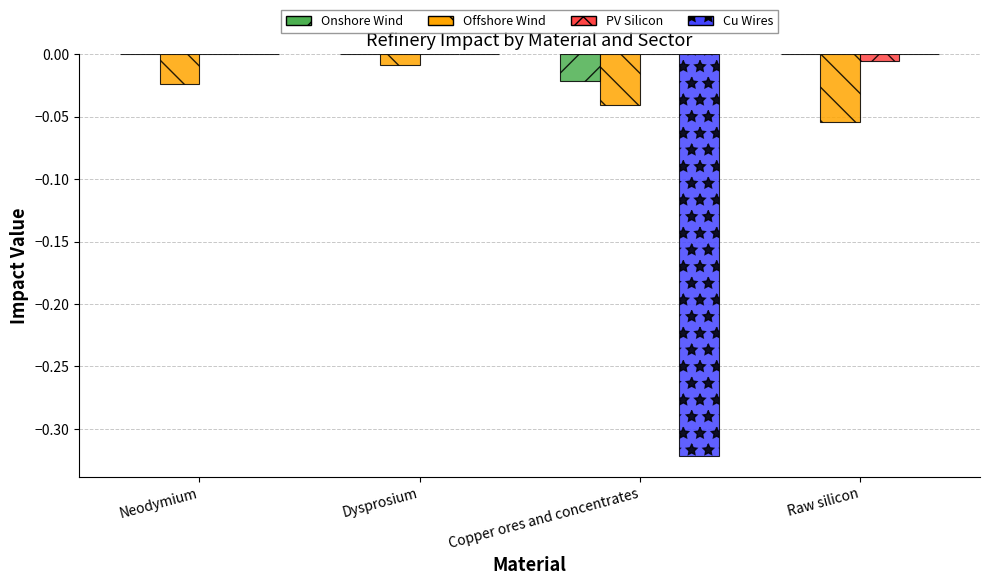

What is the total value across all series at Copper ores and concentrates?

-0.4